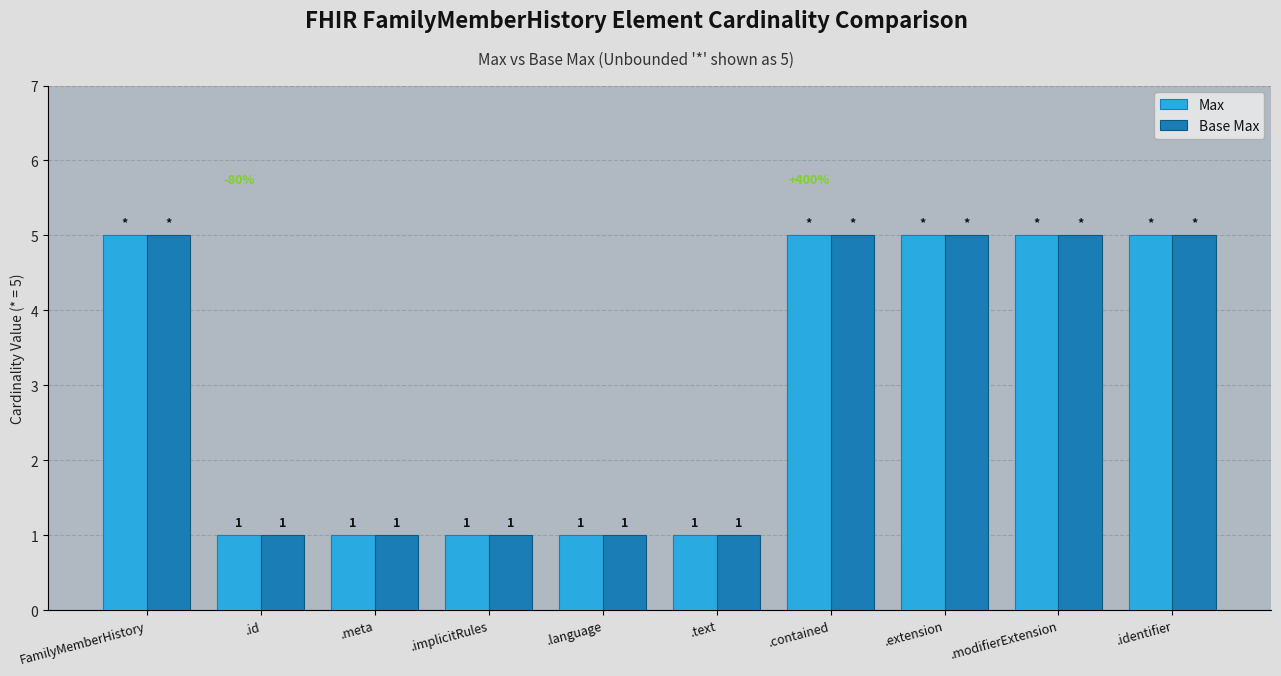

What is the difference between the second highest and minimum values in the Max series?

4